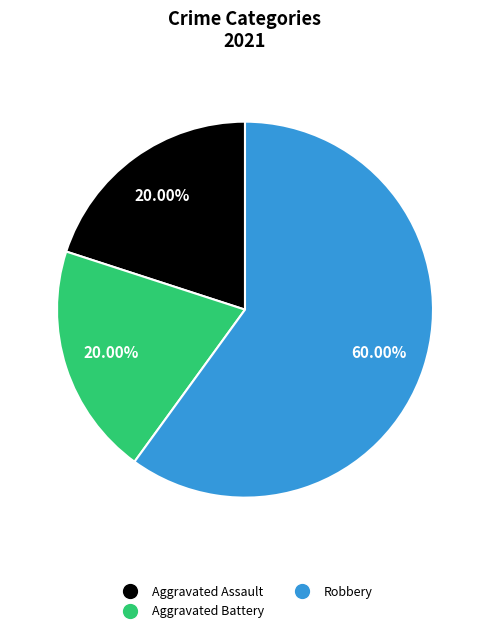

Is there any slice that represents more than half of the pie?

Yes